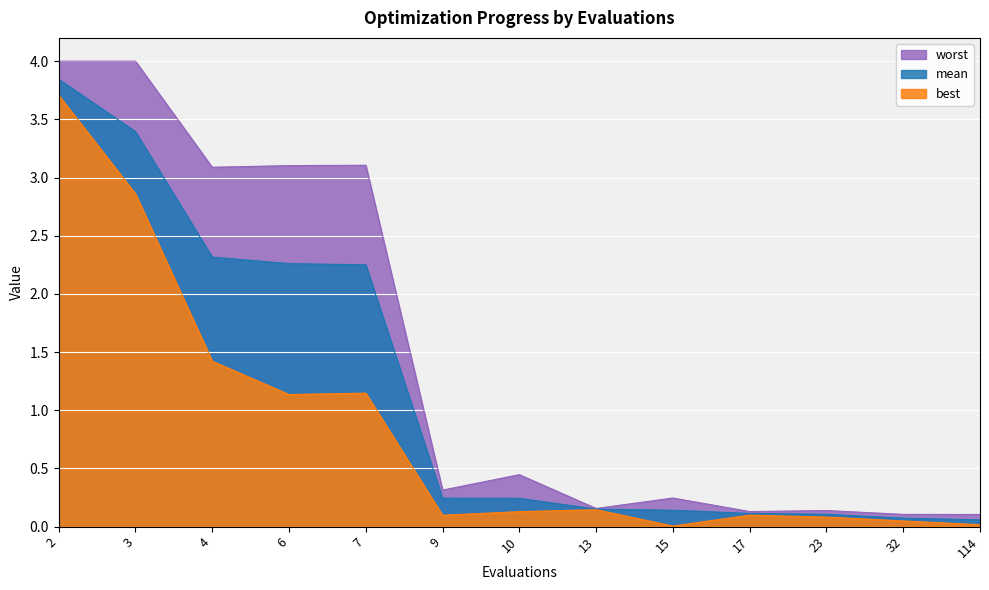

The best series shows 0.0 at 32. True or false?

True